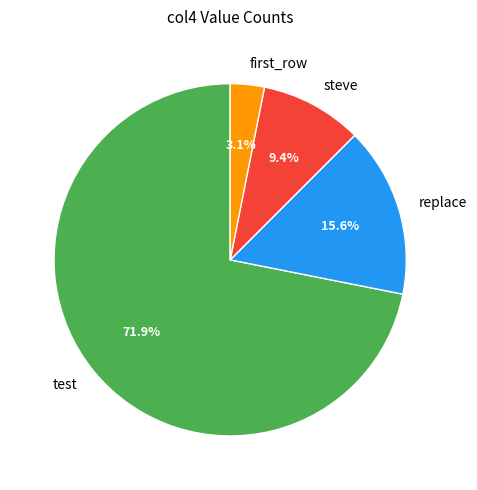

To the nearest percent, what portion does first_row represent?

3%